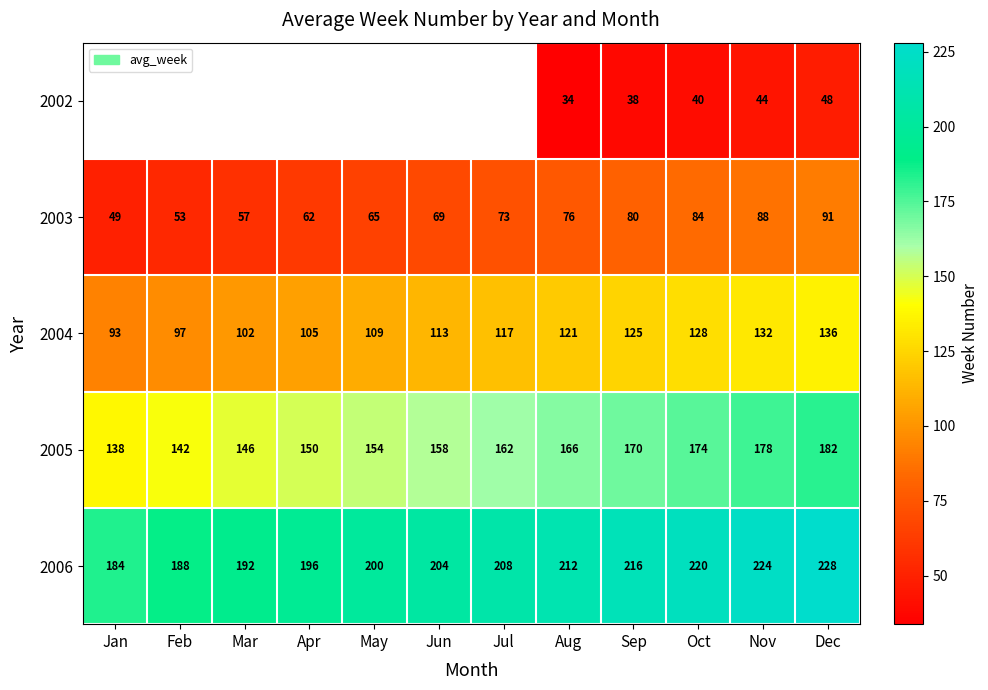

What is the difference between the maximum and minimum values in the 2003 series?

42.0